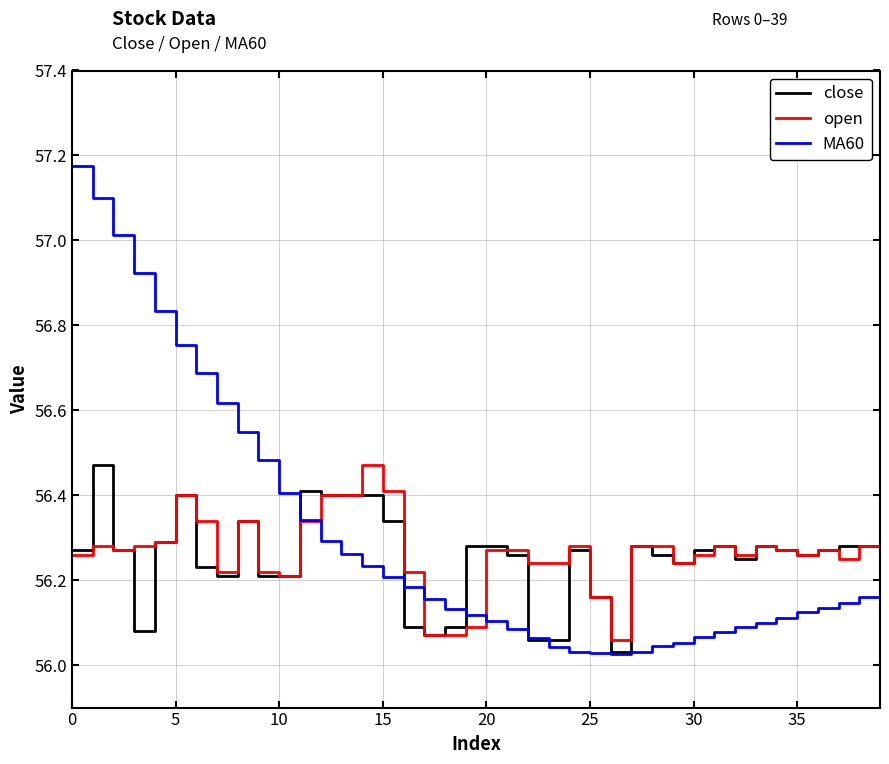

Which series has the widest spread of values?

MA60